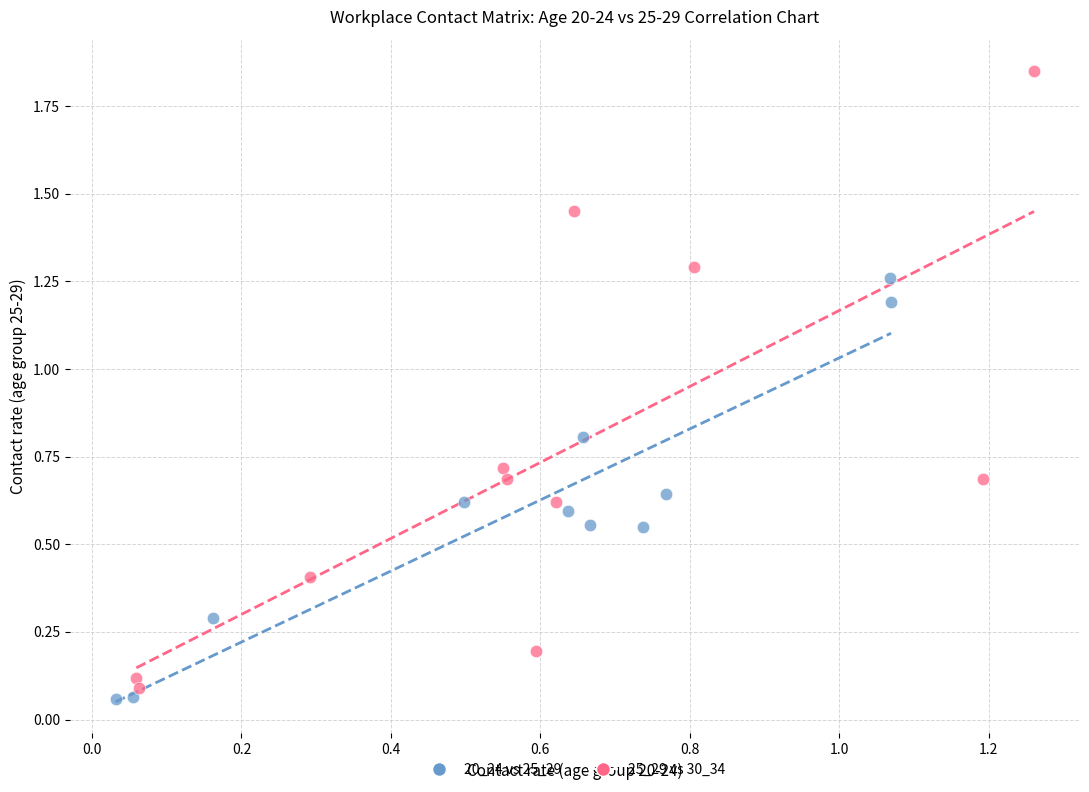

Which series has the largest Y range (max minus min)?

25_29 vs 30_34